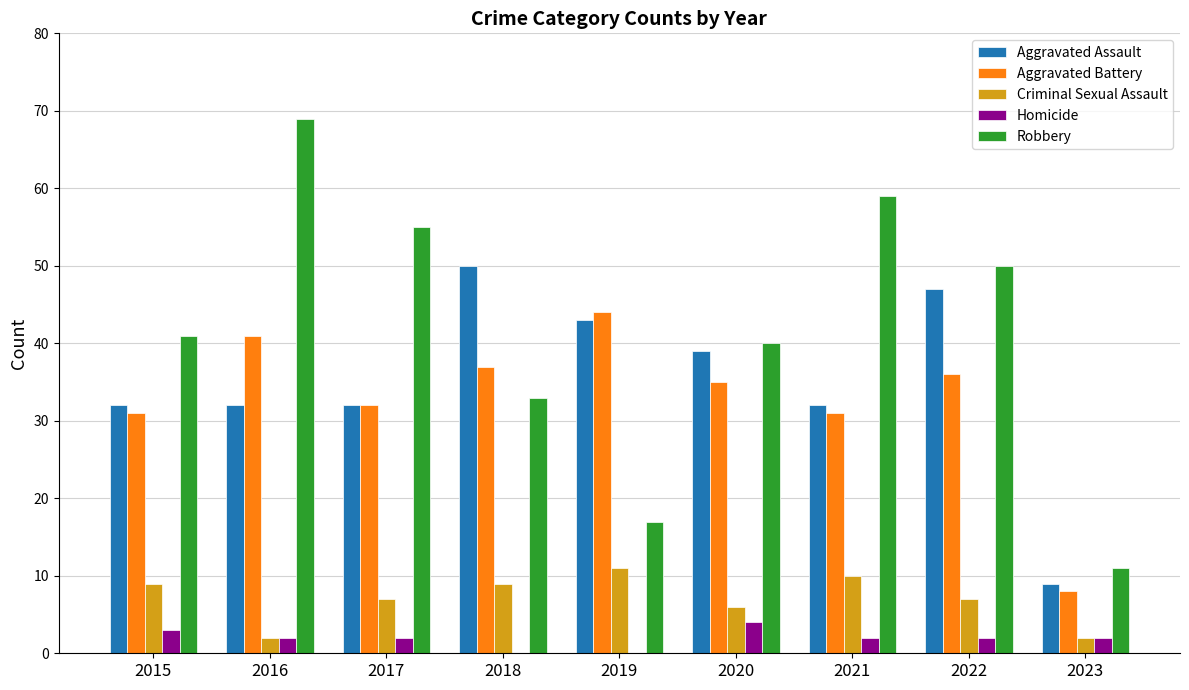

Between 2020 and 2023, which series saw the biggest shift?

Aggravated Assault